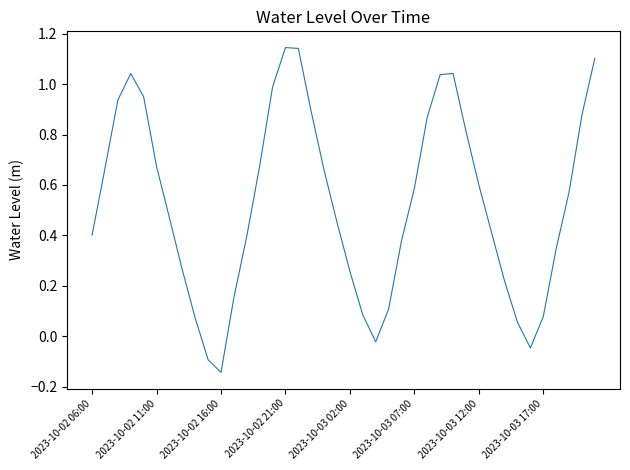

Is this an area chart (filled region under the line)?

No